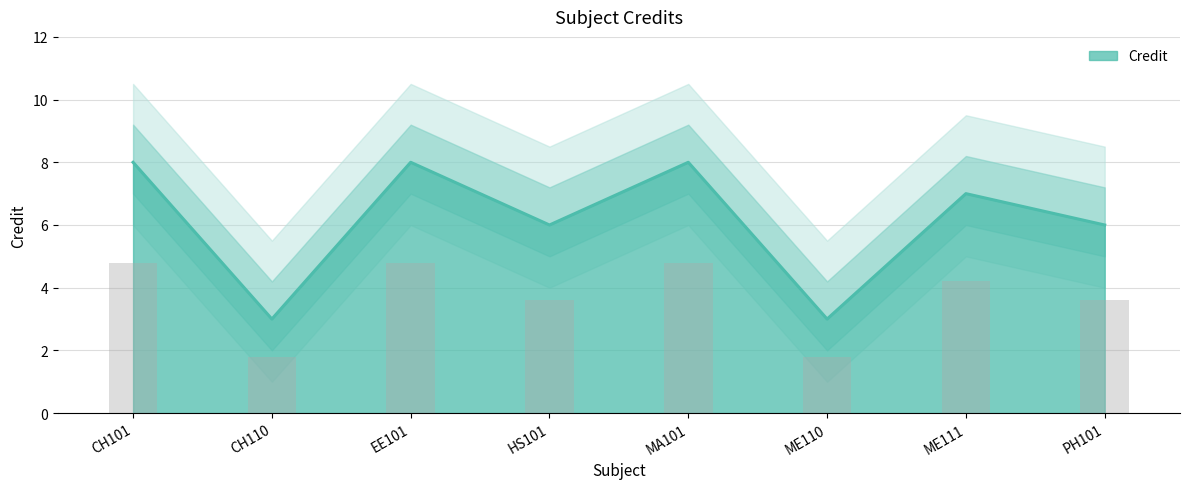

Between CH101 and CH110, which is larger?

CH101